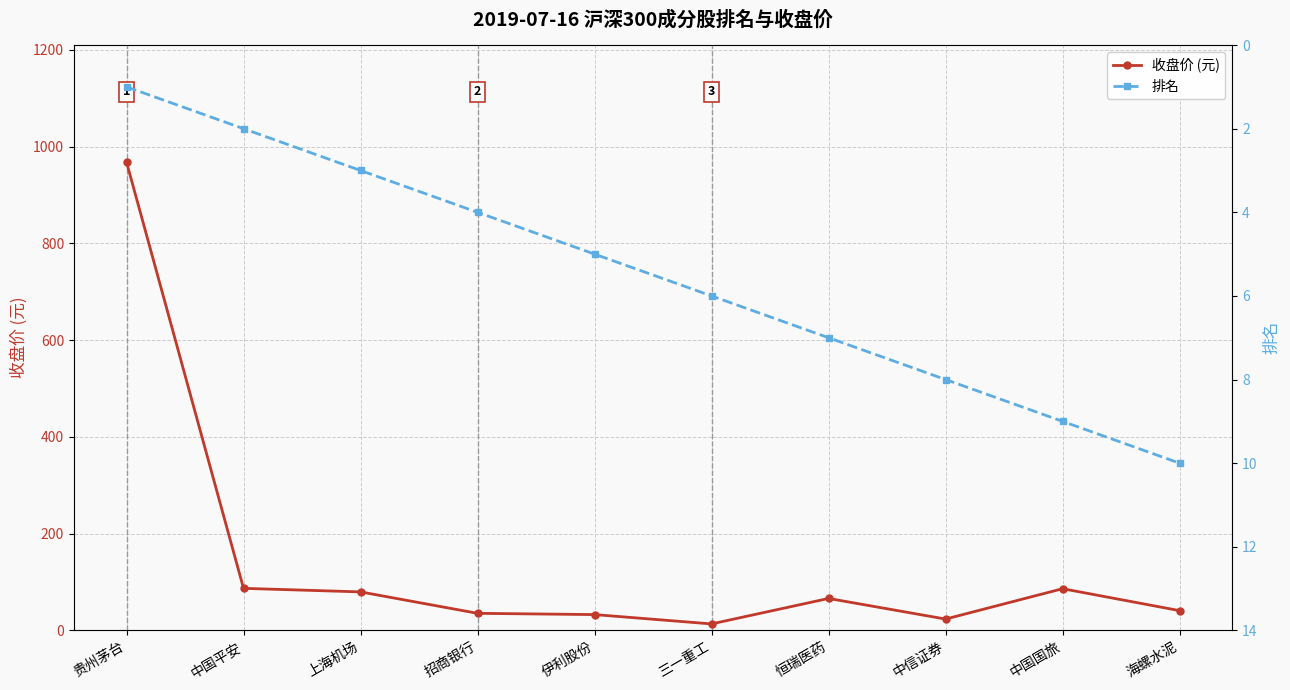

How many values in the 收盘价 (元) series are below 66?

5